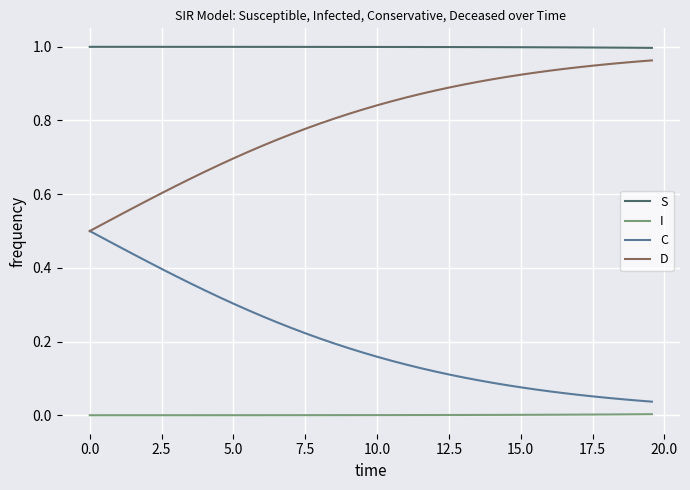

Which series has the largest total across all categories?

S